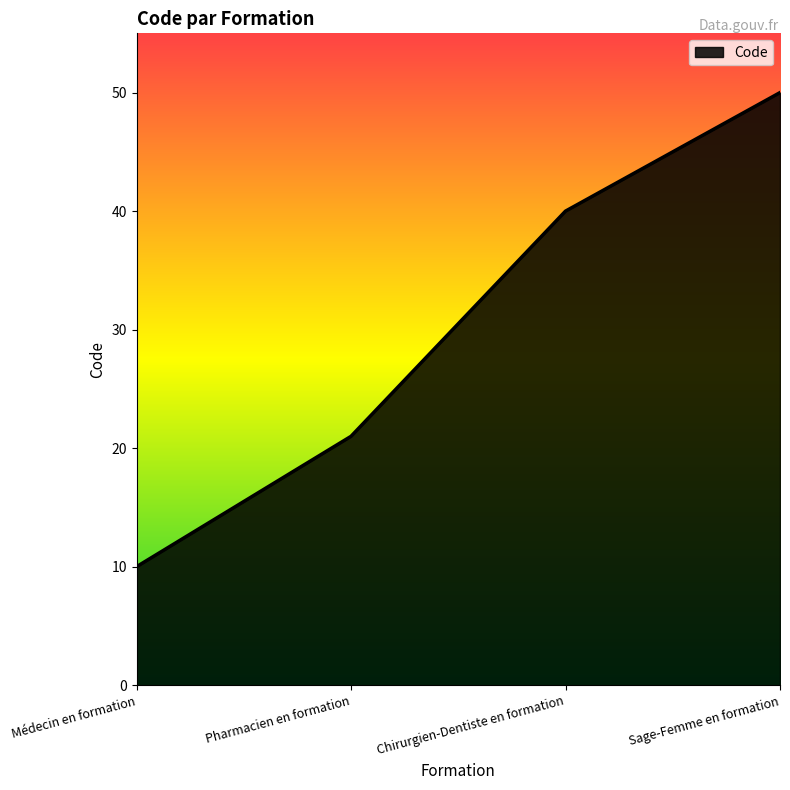

The value at Sage-Femme en formation is 50. True or false?

True